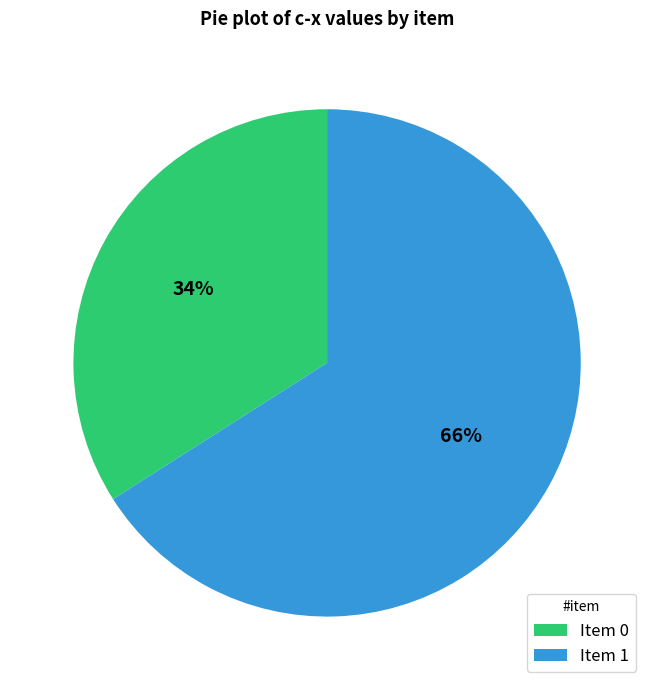

How many slices are in this pie chart?

2